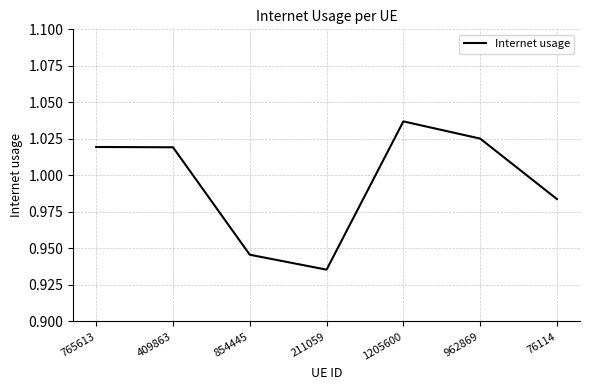

How many values are between 0 and 1?

3